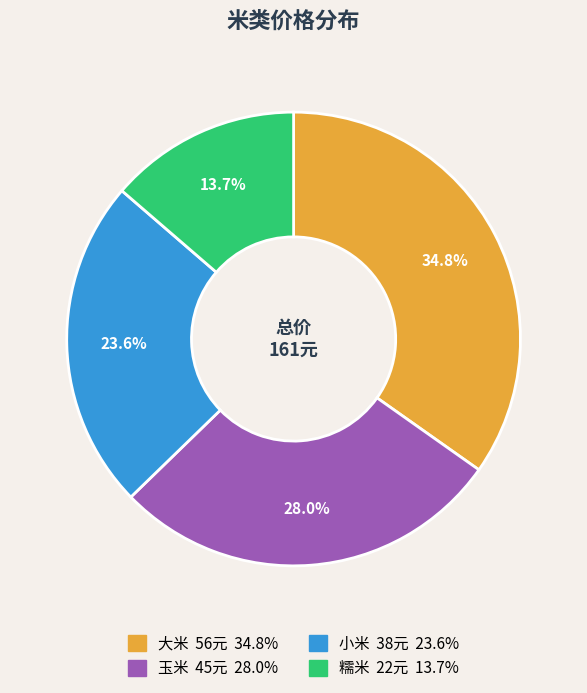

What is the largest slice in the pie chart?

大米